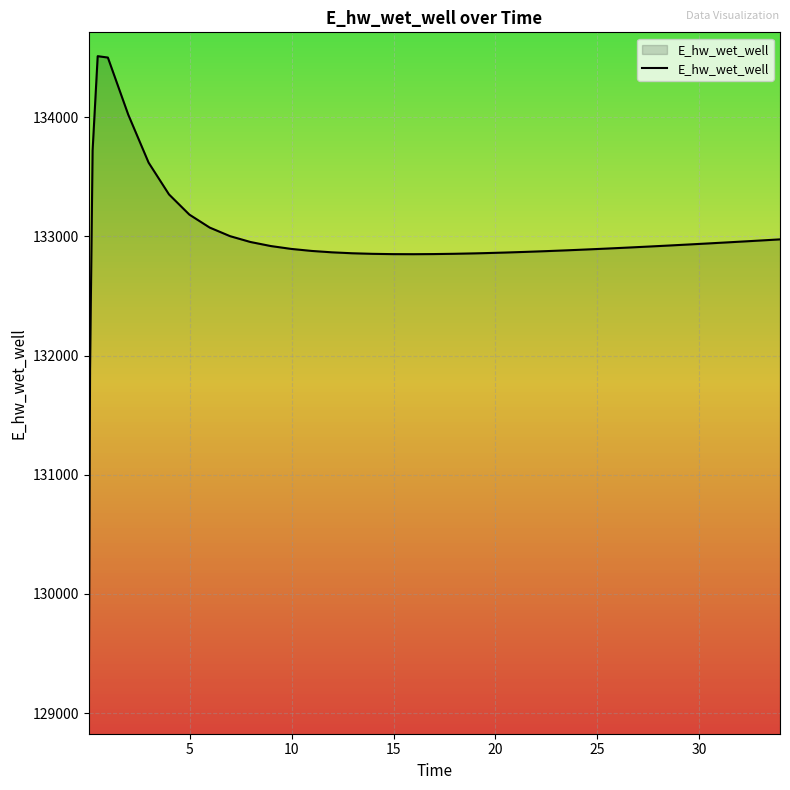

What is the difference between the maximum and minimum values?

5485.2